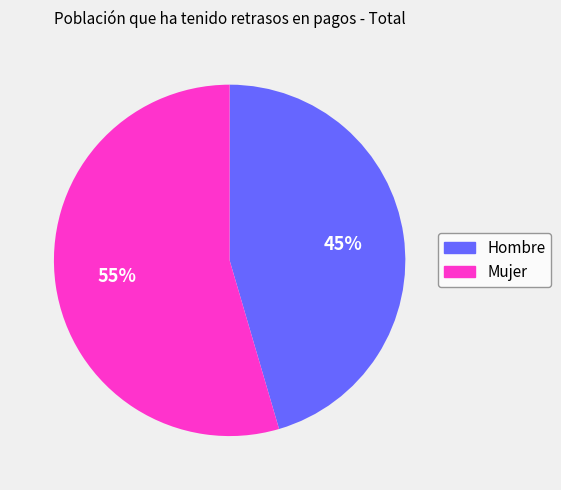

Which slice is the smallest?

Hombre